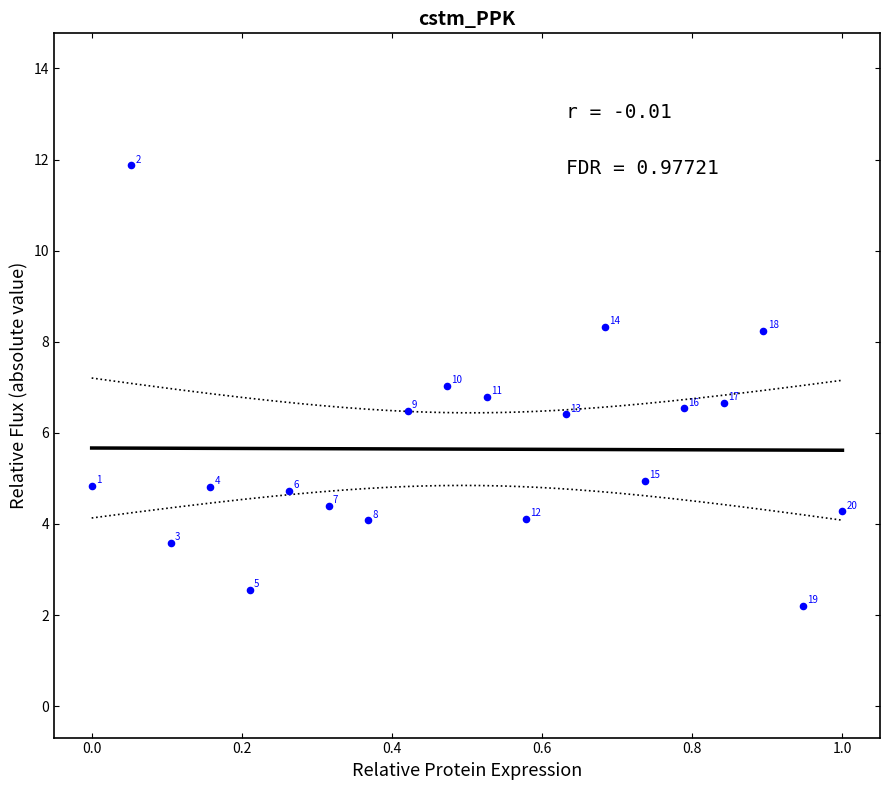

What is the range of Y values (max minus min)?

9.7